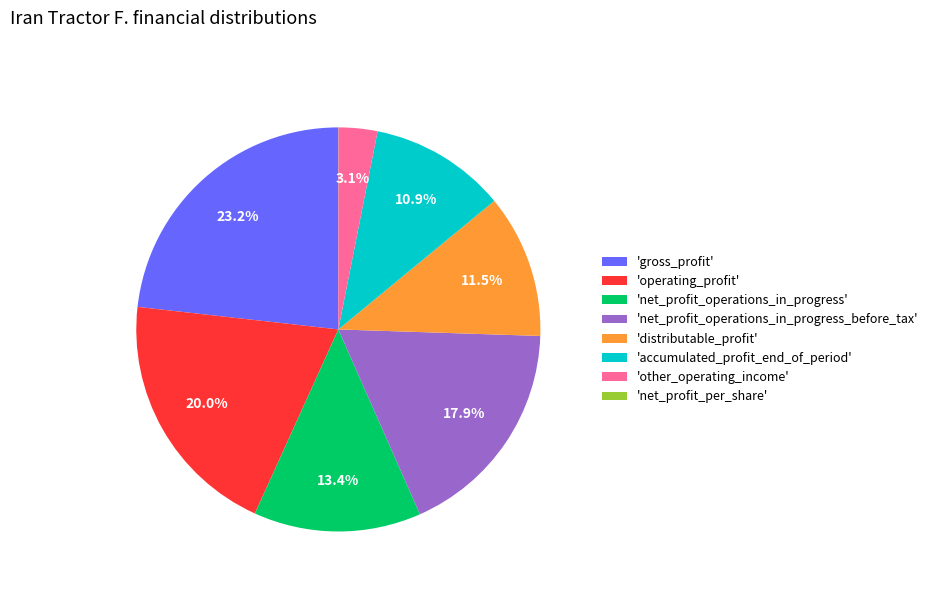

Combined, do 'net_profit_operations_in_progress' and 'net_profit_operations_in_progress_before_tax' account for over 50%?

No